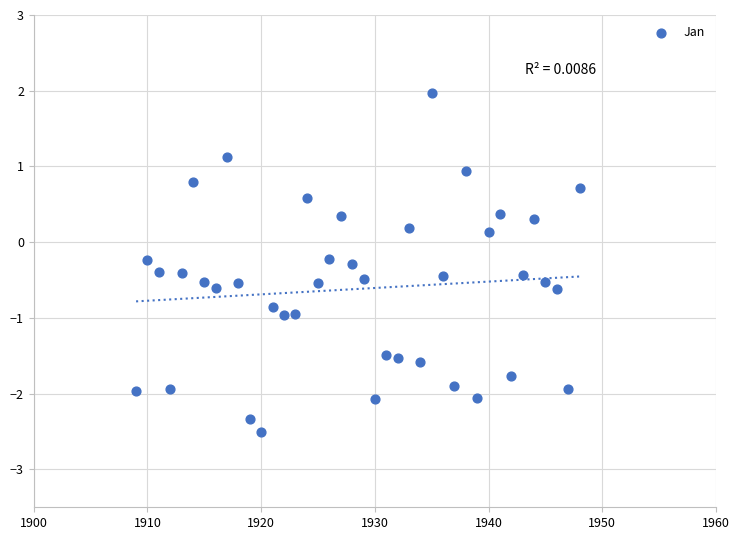

What is the range of X values (max minus min)?

39.0